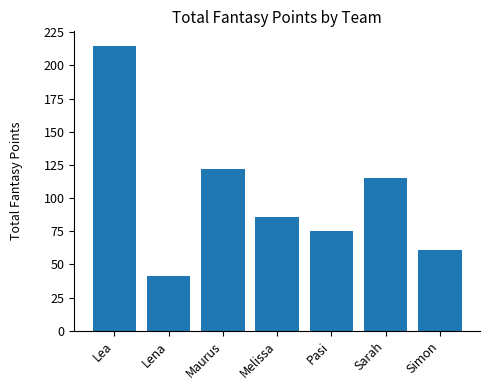

Where does the data first go above 86?

Lea